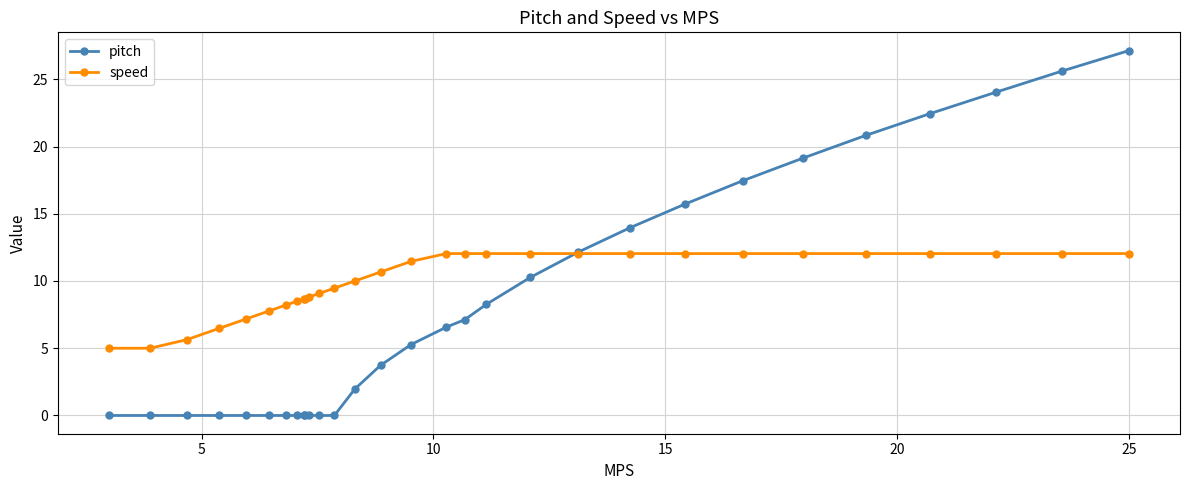

Which series has the widest spread of values?

pitch